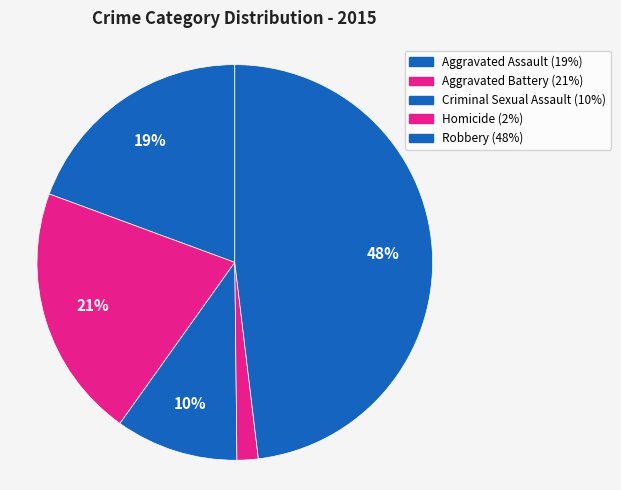

To the nearest percent, what portion does Homicide represent?

2%